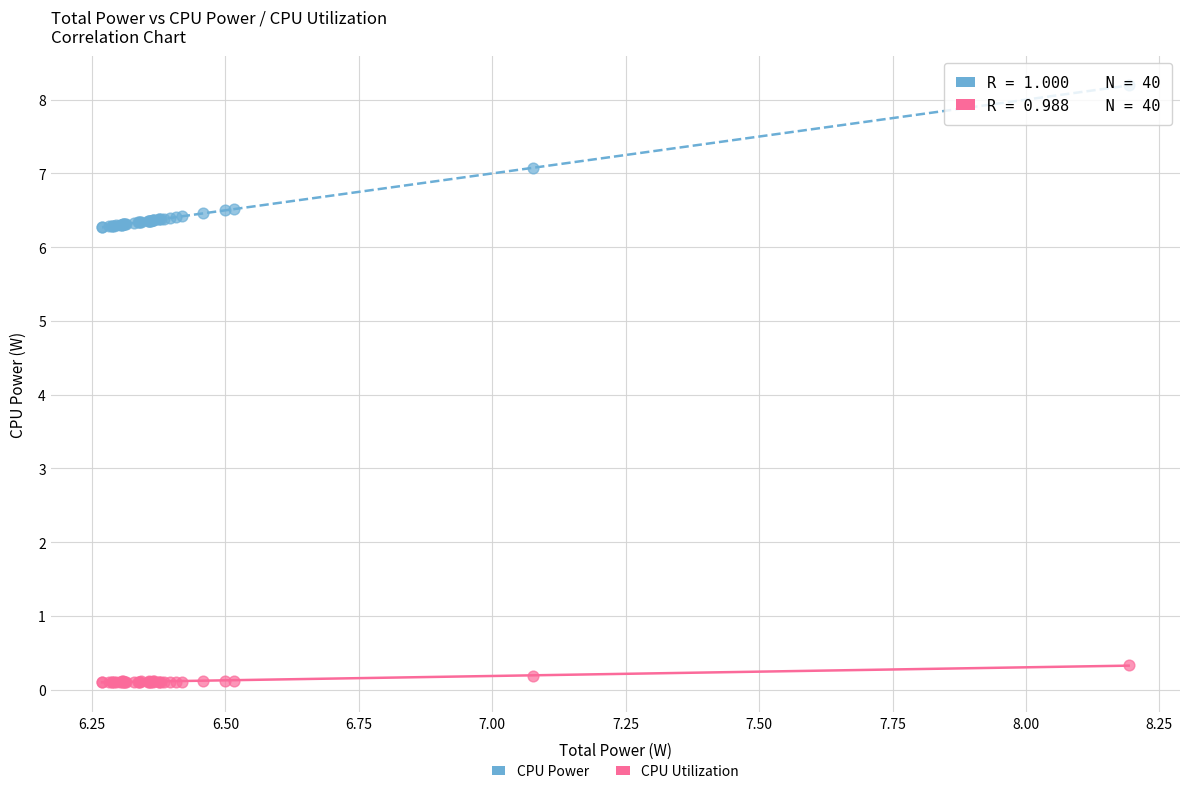

Which series has the widest spread of Y values?

CPU Power